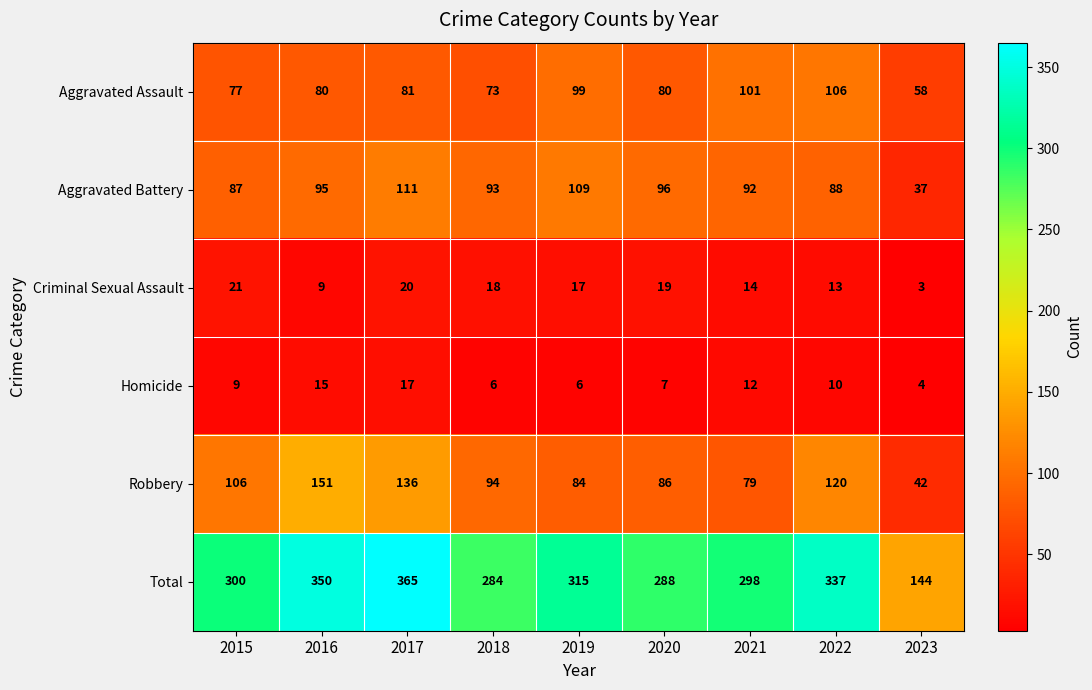

At which category is the sum across all series the highest?

2017